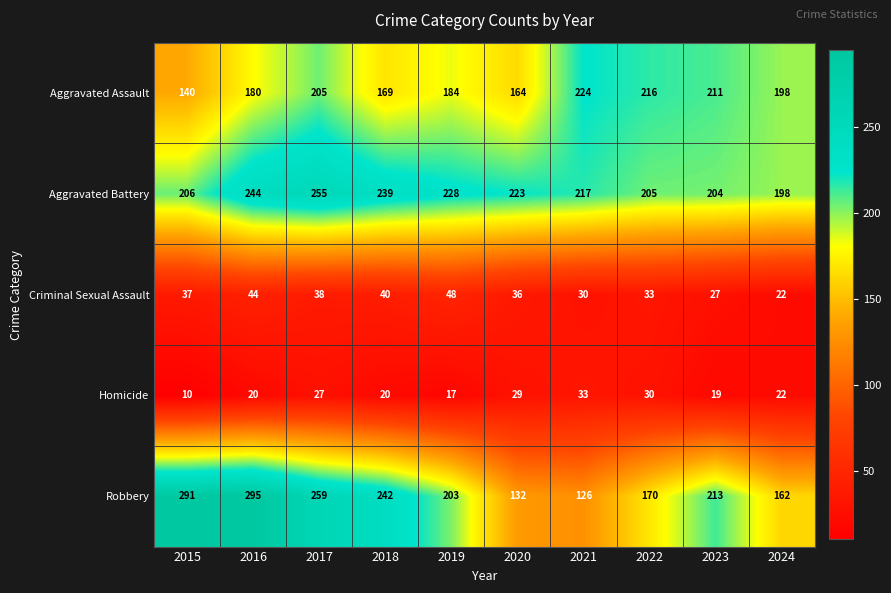

What is the difference between the Homicide values at 2019 and 2017?

10